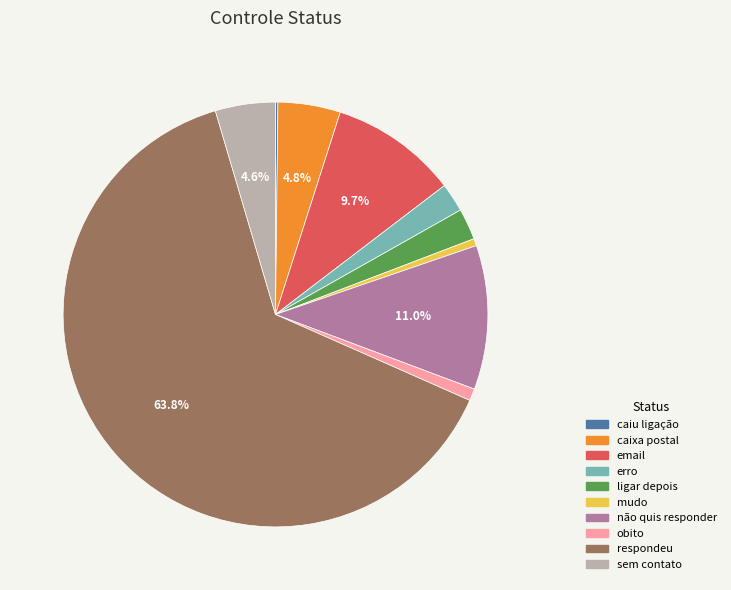

To the nearest percent, what is the combined percentage of erro and respondeu?

66%